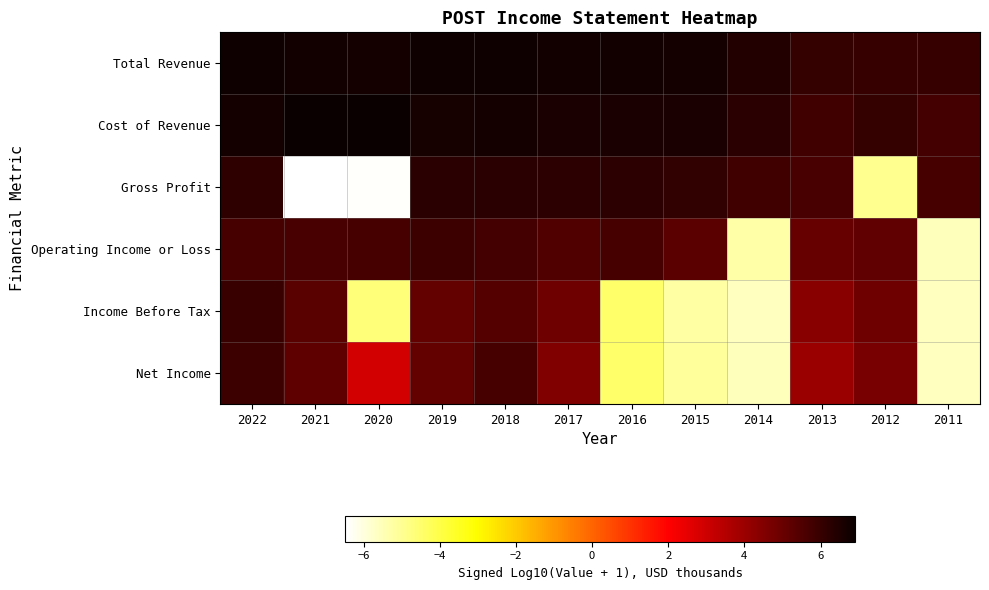

List the series in order of their peak value, lowest first.

Net Income, Operating Income or Loss, Income Before Tax, Gross Profit, Total Revenue, Cost of Revenue